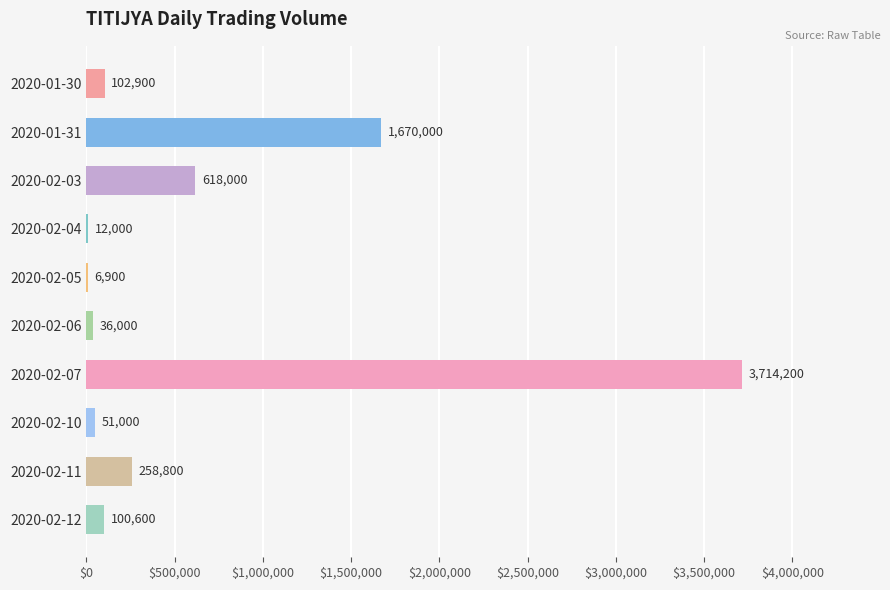

Where is the data nearest to the value 1860550?

2020-01-31